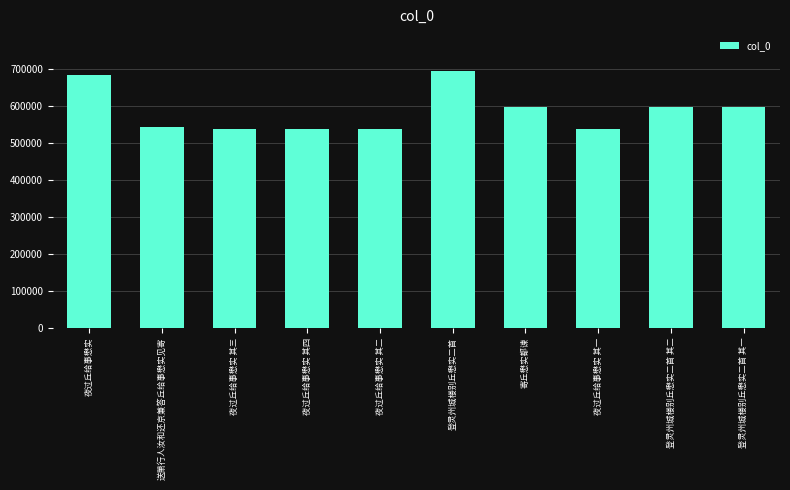

Between 夜过丘给事懋实 其四 and 登灵州城楼别丘懋实二首 其二, which is larger?

登灵州城楼别丘懋实二首 其二